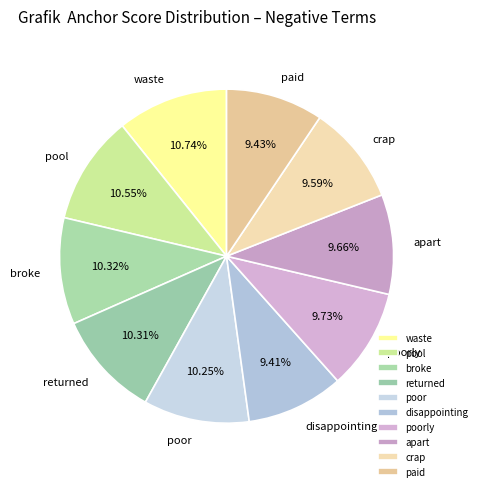

What percentage is the broke slice, to the nearest percent?

10%